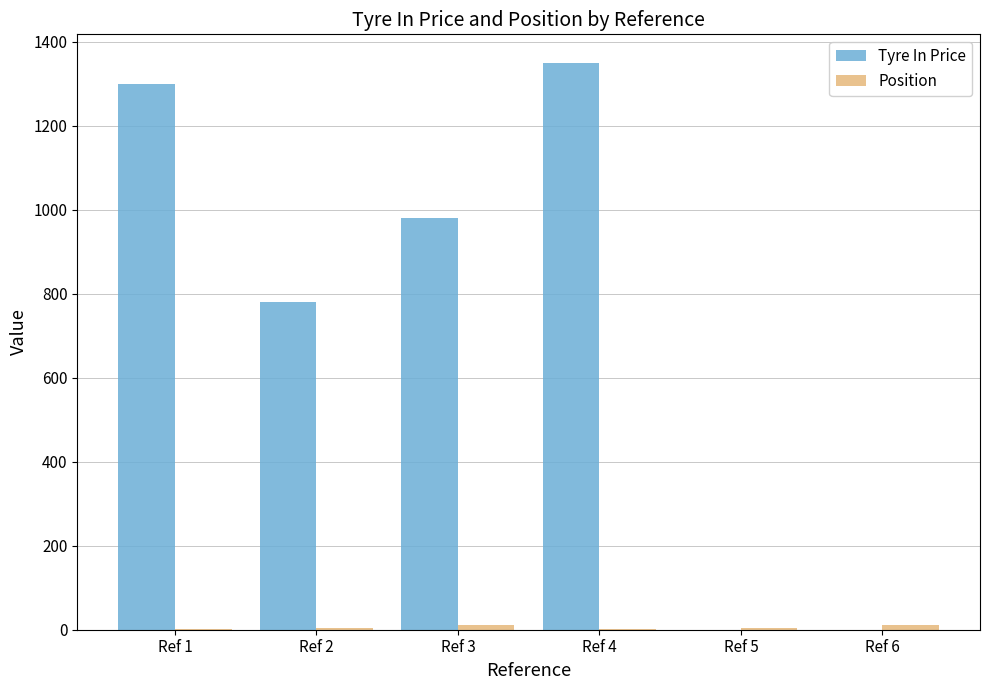

Where is Tyre In Price nearest to the value 675?

Ref 2